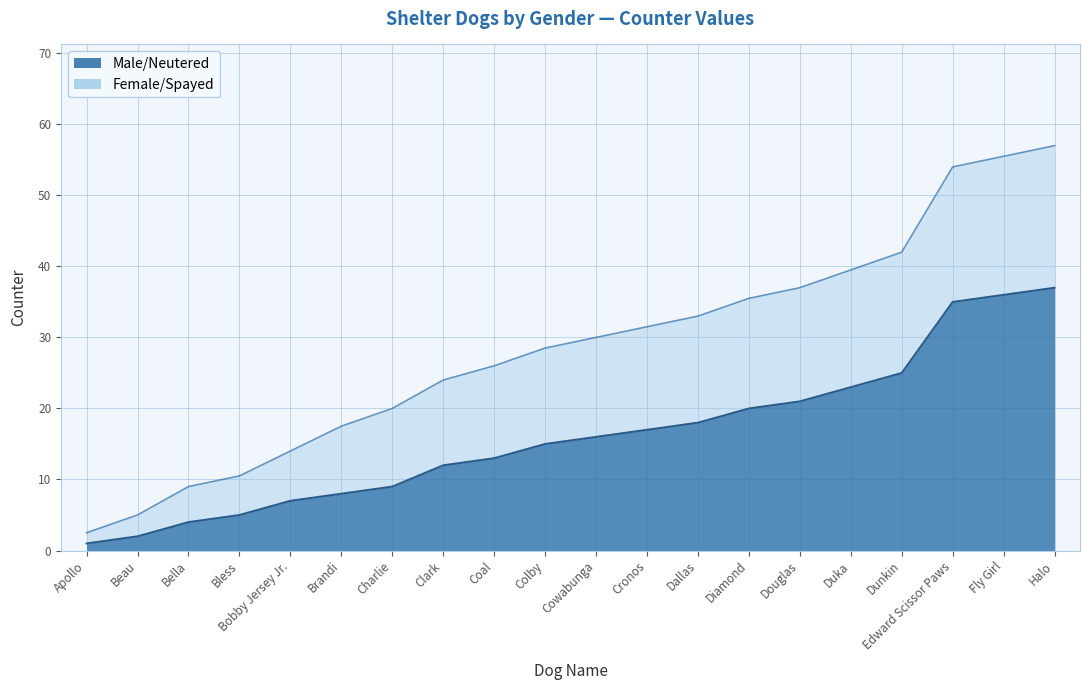

True or false: the data shows 16 at Cowabunga.

True